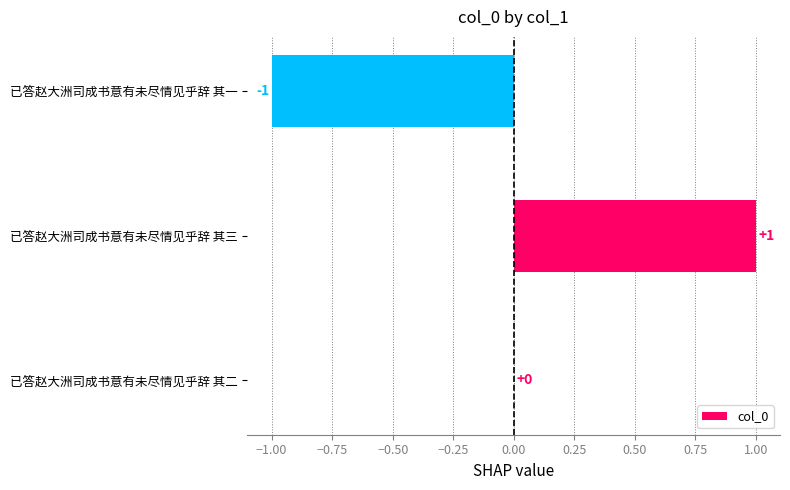

At which category does the chart reach its peak across all series?

已答赵大洲司成书意有未尽情见乎辞 其三